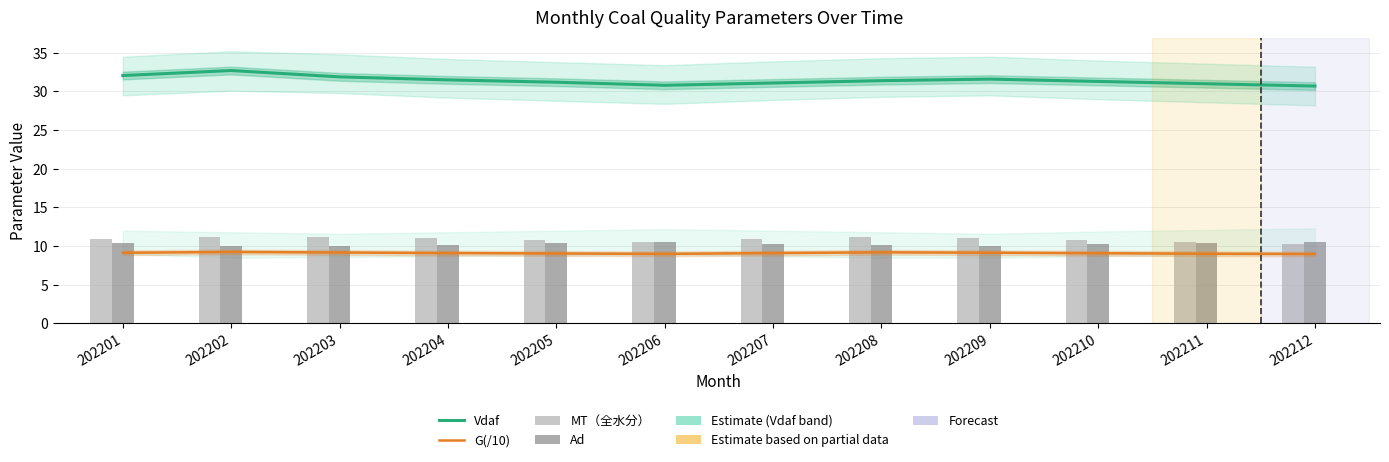

Count the number of data series in this chart.

4